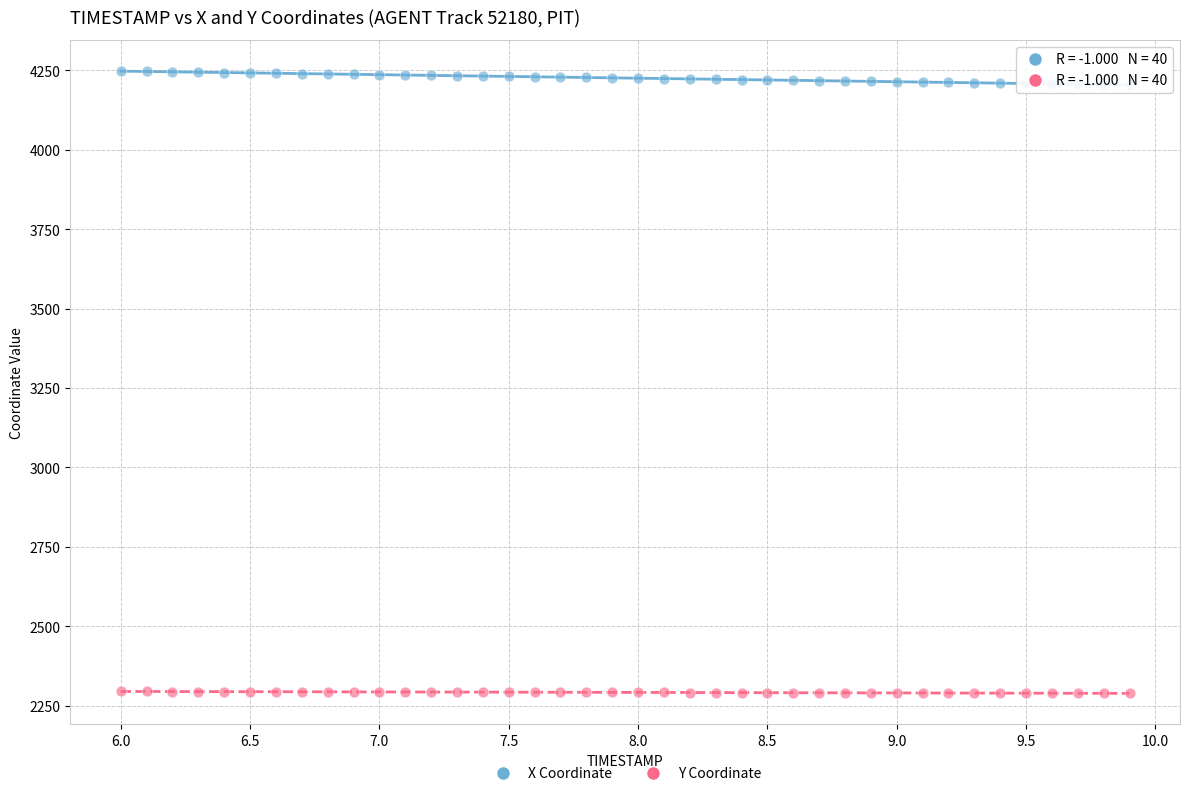

Across all data points, what is the range of X values (max minus min)?

3.9